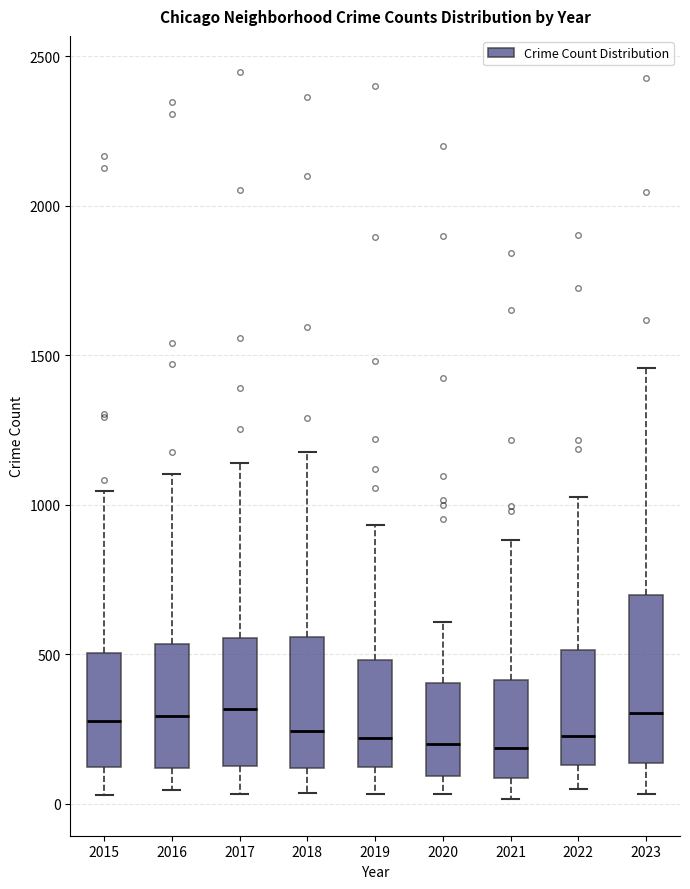

Reading left to right, read every box against the y-axis: the position of its median line, the range the box covers, and the ends of its whiskers. The values are not printed on the chart, so give them approximately, as read against the axis.

2015: median 300, box 100 to 500, whiskers 50 to 1050
2016: median 300, box 100 to 550, whiskers 50 to 1100
2017: median 300, box 150 to 550, whiskers 50 to 1150
2018: median 250, box 100 to 550, whiskers 50 to 1200
2019: median 200, box 100 to 500, whiskers 50 to 950
2020: median 200, box 100 to 400, whiskers 50 to 600
2021: median 200, box 100 to 400, whiskers 0 to 900
2022: median 250, box 150 to 500, whiskers 50 to 1050
2023: median 300, box 150 to 700, whiskers 50 to 1450